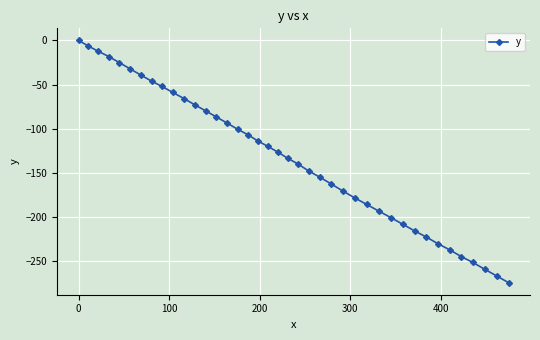

What is the value of the 32nd point from the left?

-215.9